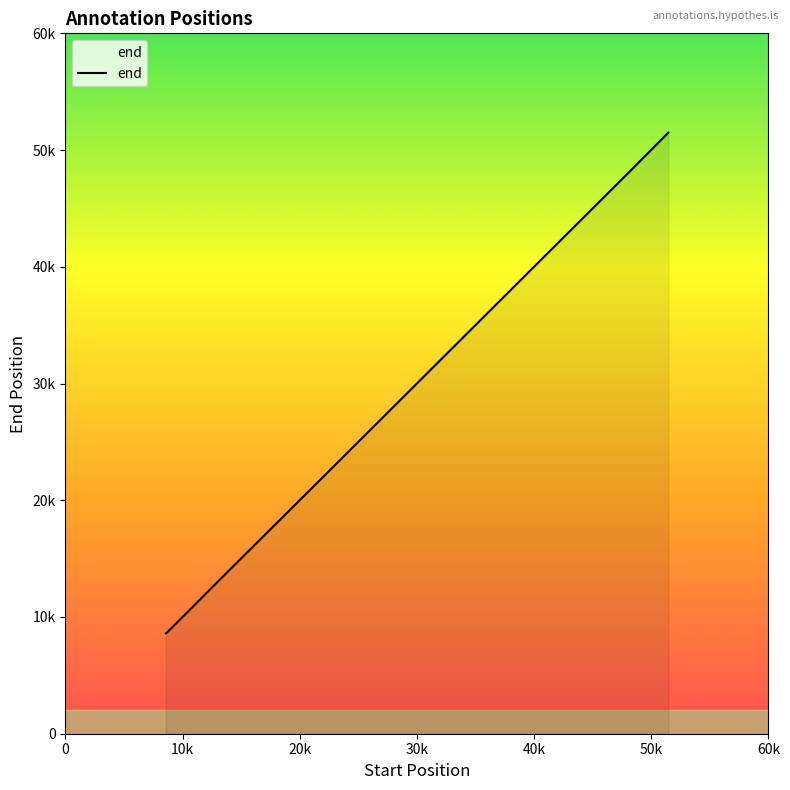

Reading right to left, transcribe all the data shown in this chart.

51493	22125	22895	48050	8601	8606	24444	10590	11087	12710	31156